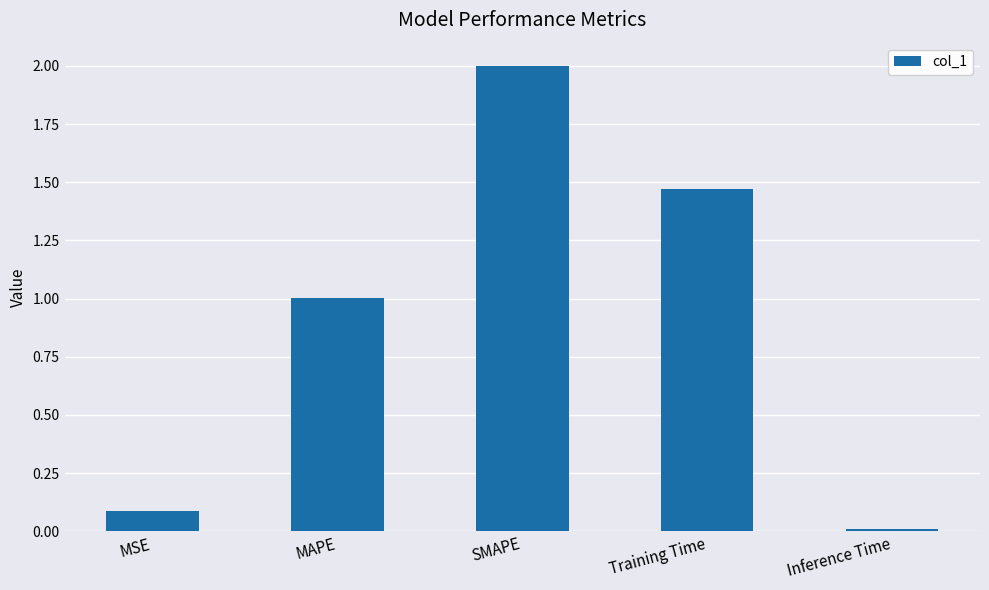

Between SMAPE and Training Time, which is larger?

SMAPE